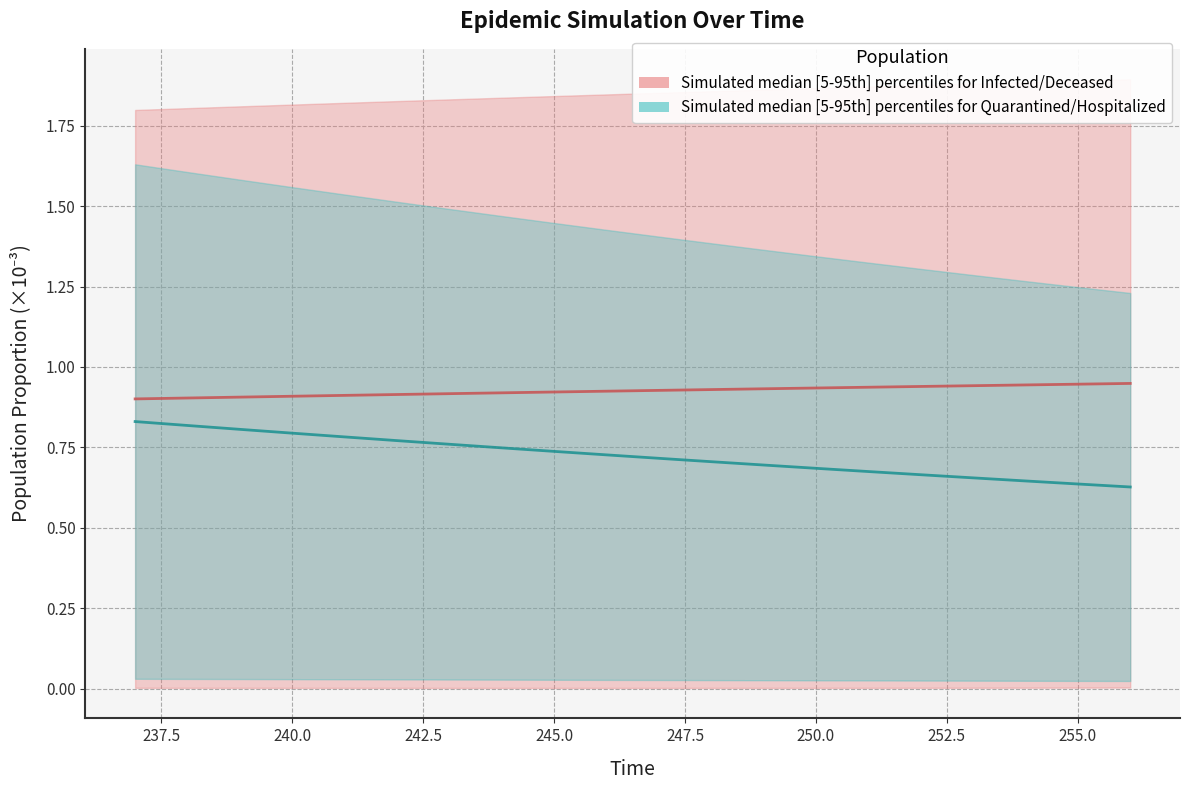

What is the value of the Quarantined (median) point at the 13th from the left?

0.7